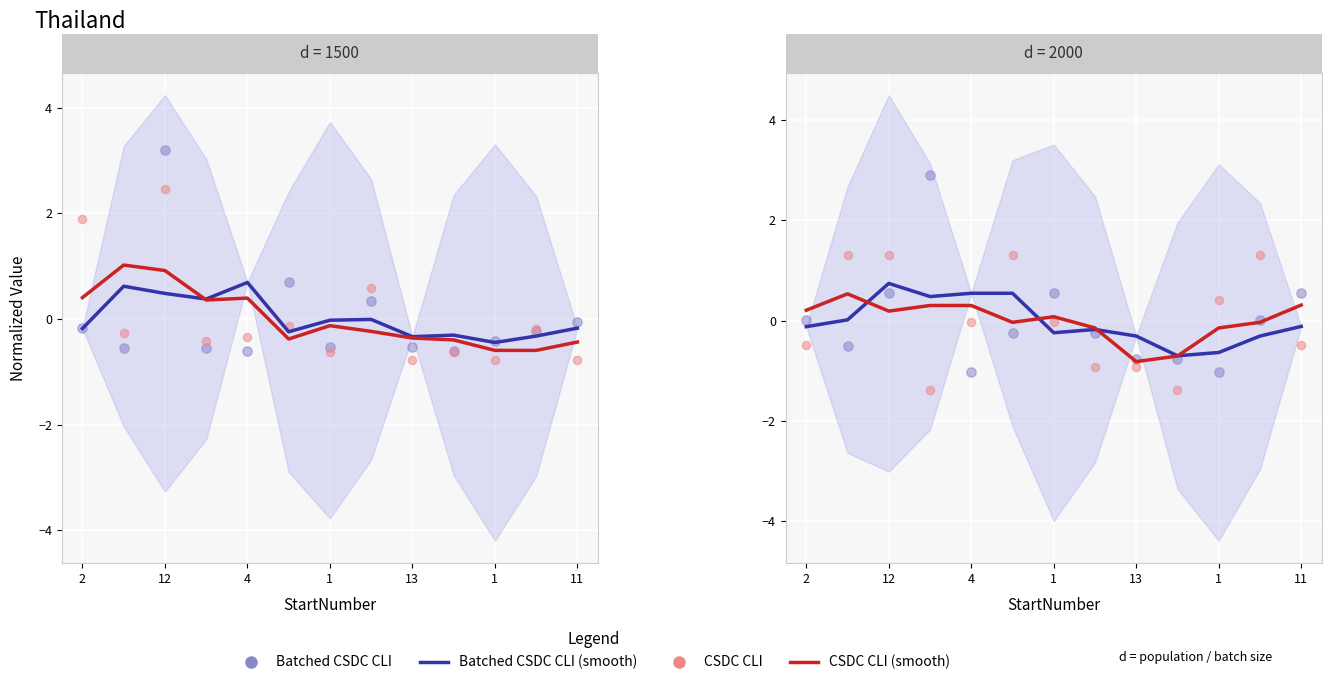

Which series reaches the minimum Y coordinate?

CSDC CLI